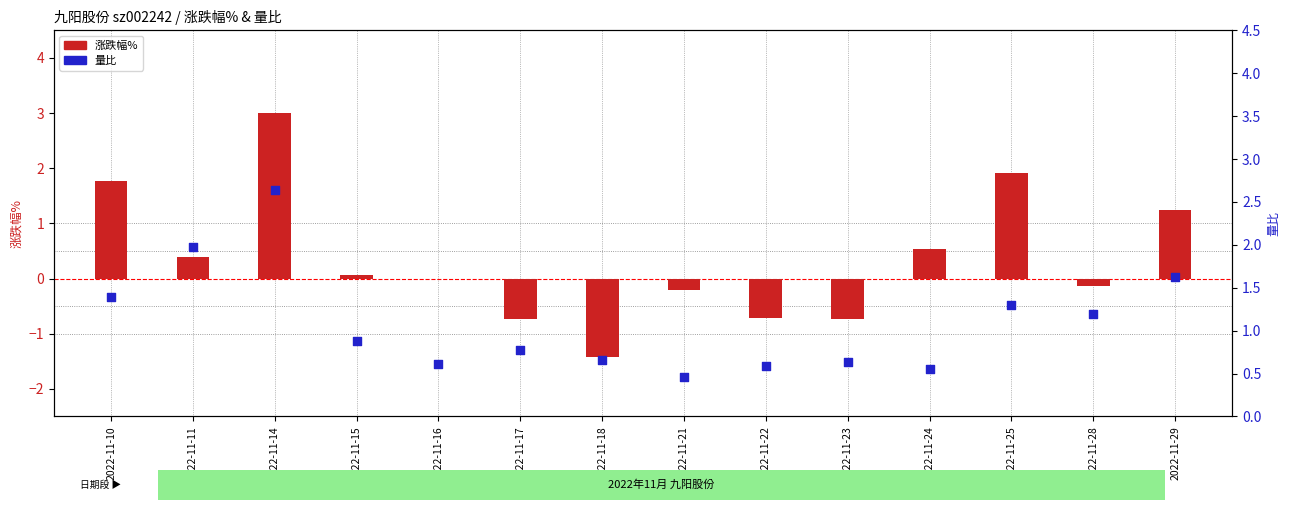

Which series has the largest total across all categories?

量比